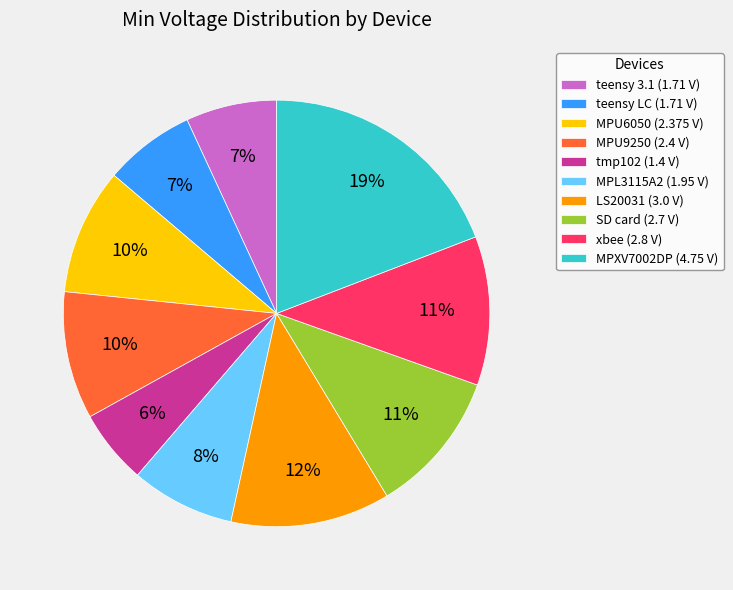

To the nearest percent, what is the combined percentage of teensy LC (1.71 V) and xbee (2.8 V)?

18%